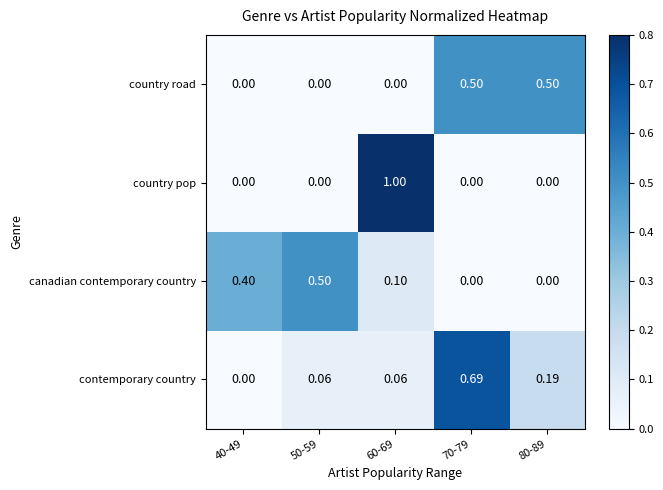

Which series changed the most between 40-49 and 80-89?

country road